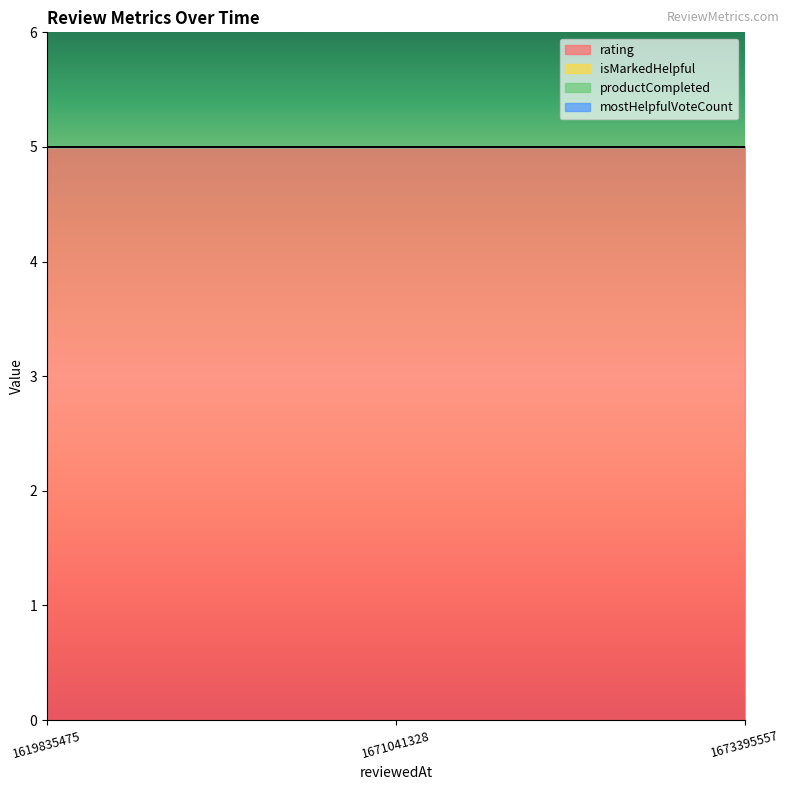

Which series has the largest range (max minus min)?

rating